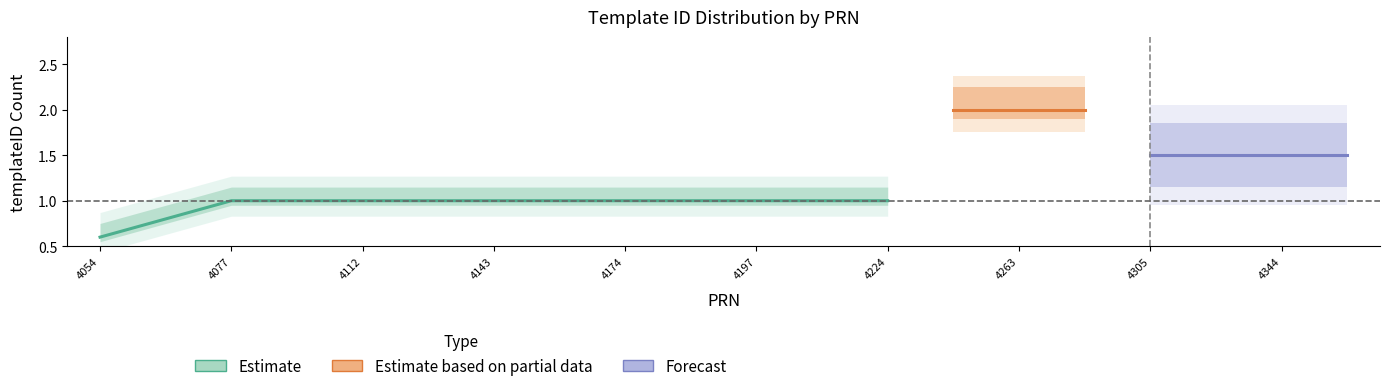

Is it true that templateID_2 equals 0 at 2017033800104305?

False